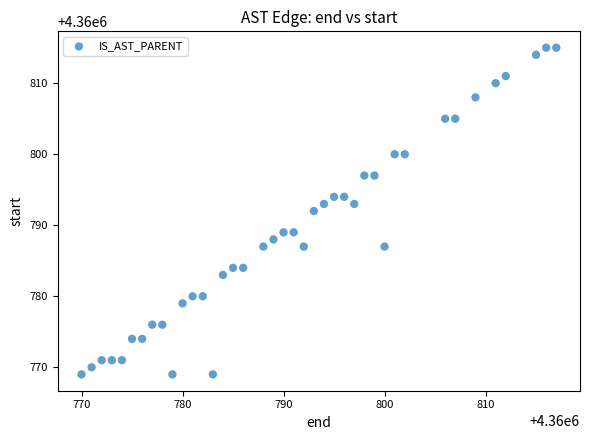

What is the range of Y values (max minus min)?

46